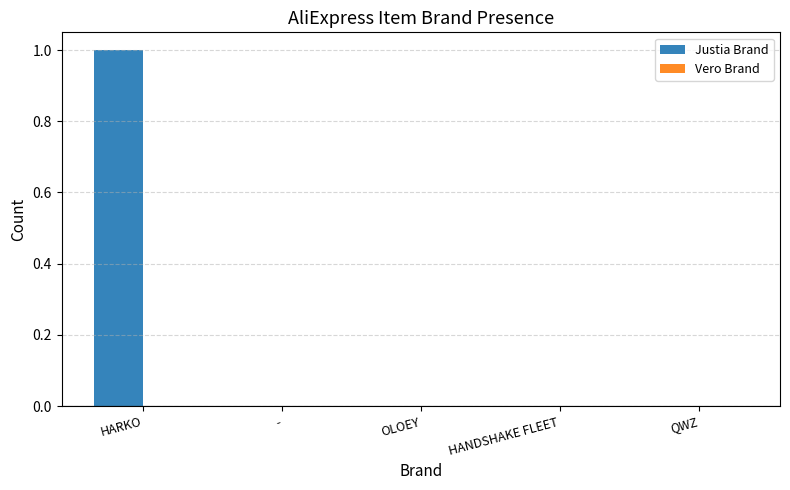

True or false: the data shows 0 at HANDSHAKE FLEET.

True